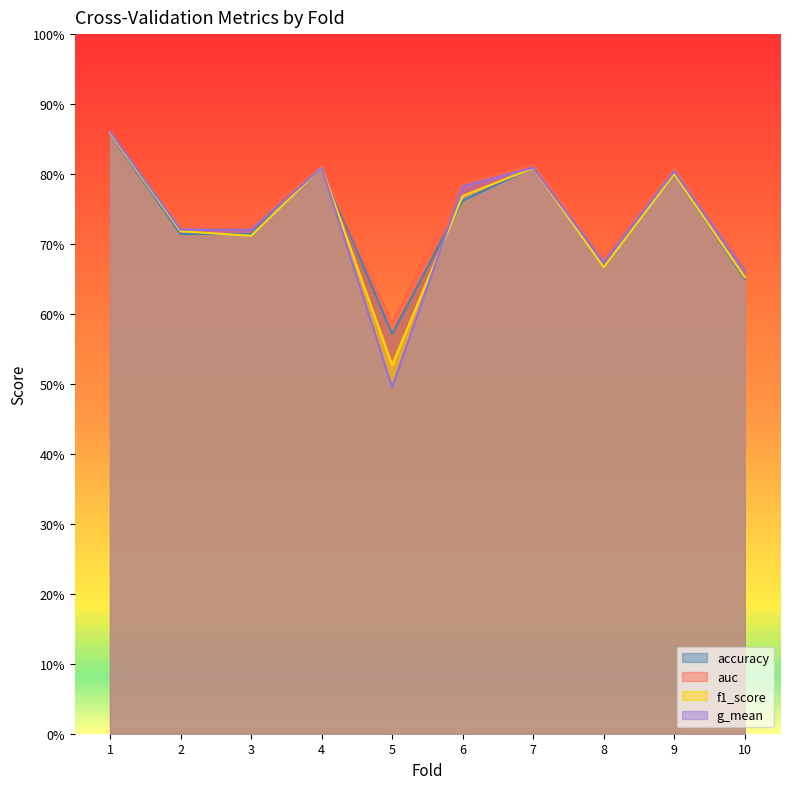

Reading left to right, transcribe all the data shown in this chart.

accuracy: 0.9	0.7	0.7	0.8	0.6	0.8	0.8	0.7	0.8	0.7
auc: 0.9	0.7	0.7	0.8	0.6	0.8	0.8	0.7	0.8	0.7
f1_score: 0.9	0.7	0.7	0.8	0.5	0.8	0.8	0.7	0.8	0.7
g_mean: 0.9	0.7	0.7	0.8	0.5	0.8	0.8	0.7	0.8	0.7